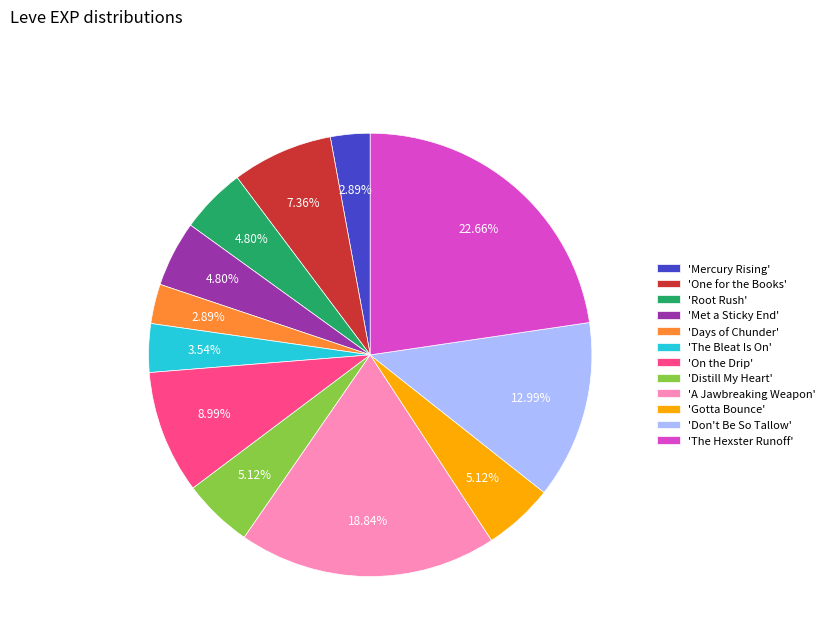

Between 'The Bleat Is On' and 'Days of Chunder', which is larger?

'The Bleat Is On'